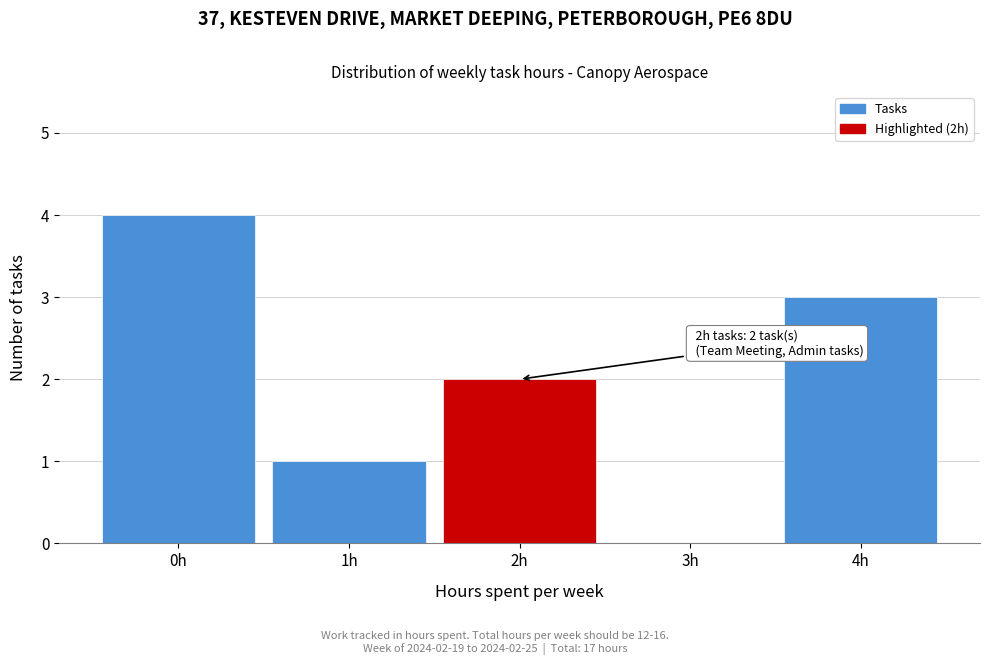

Reading right to left, what are all the values shown in this chart?

4h=3	3h=0	2h=2	1h=1	0h=4